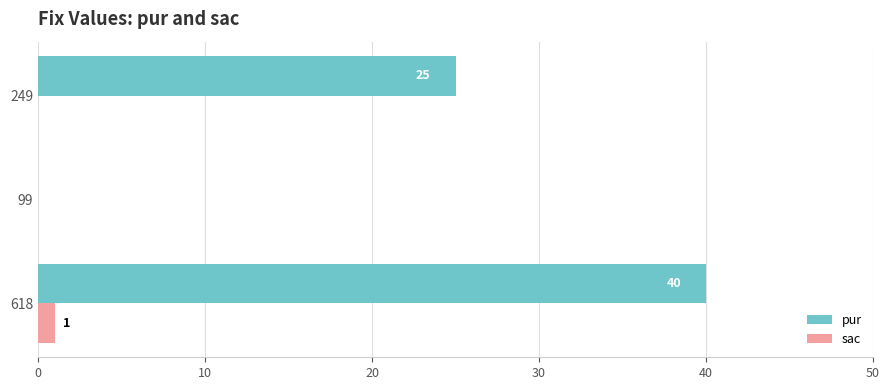

Which series changed the most between 618 and 249?

pur